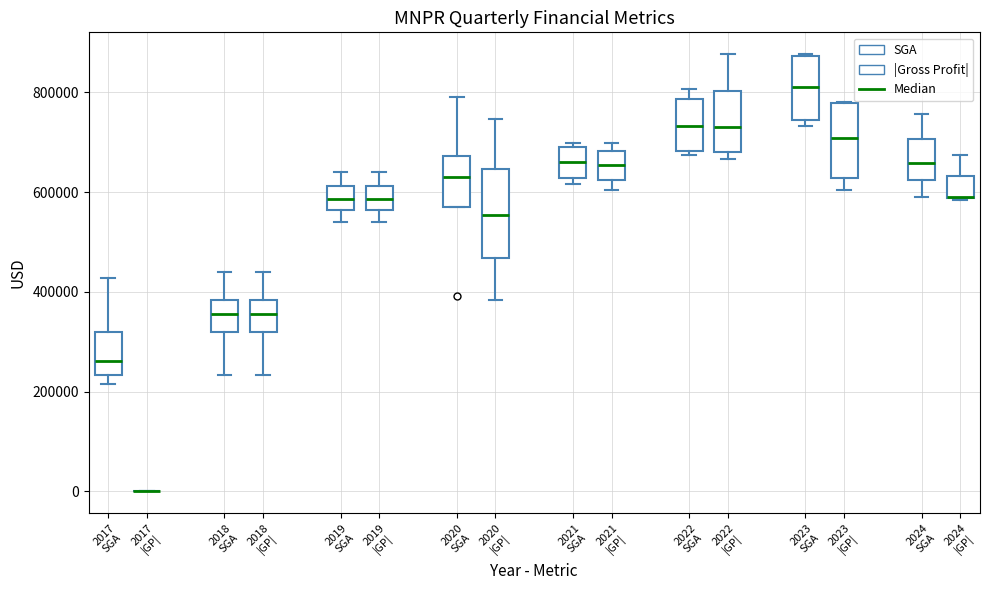

Comparing the boxes themselves (not the whiskers), which one is the tallest?

2020 |GP|